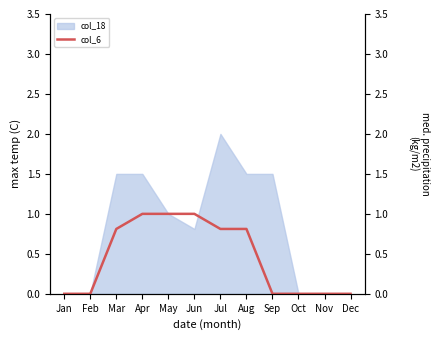

True or false: col_18 has a value of -0.8 at Dec.

False